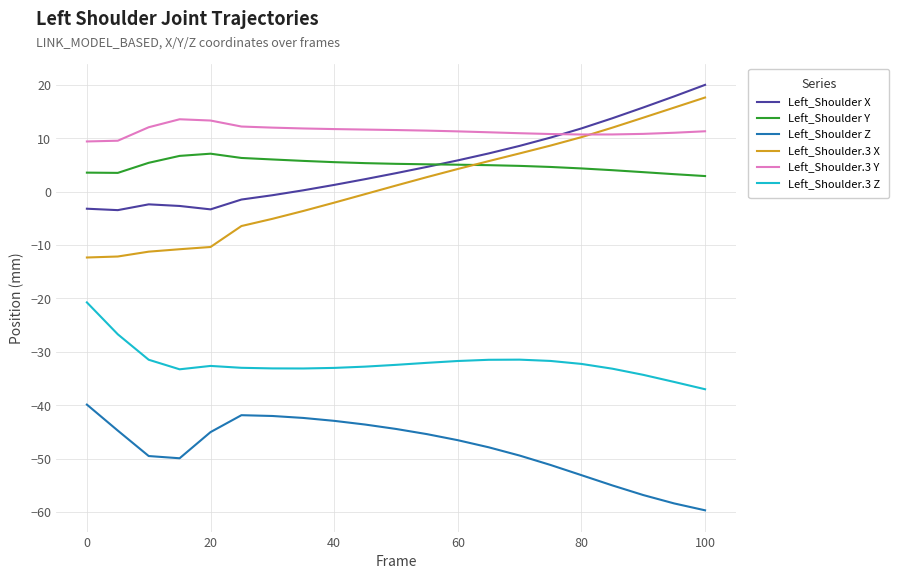

Which series has the largest total across all categories?

Left_Shoulder.3 Y